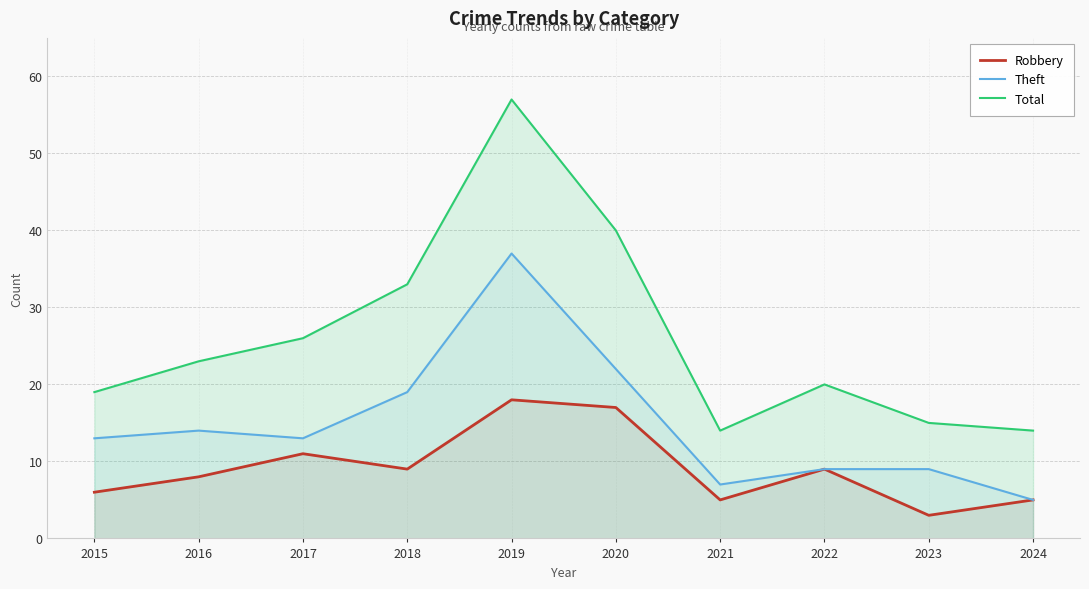

What are all the series names shown in the legend?

Robbery, Theft, Total